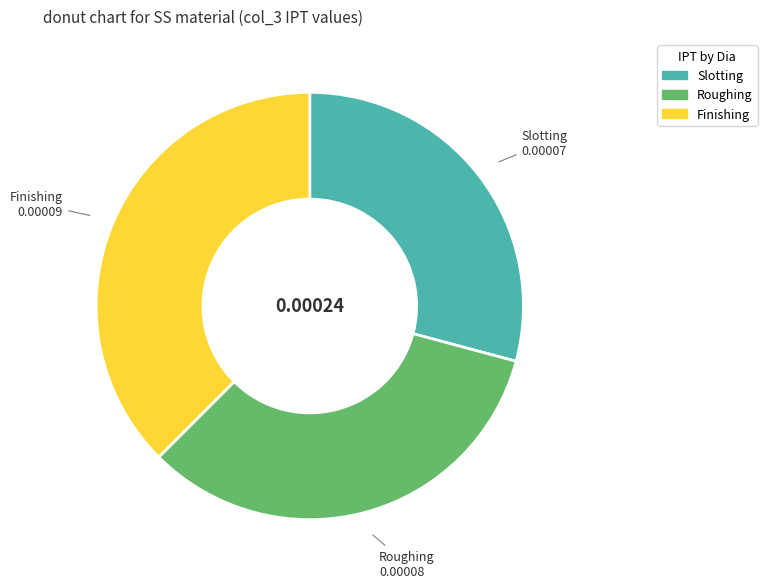

Is there a majority slice in this chart?

No